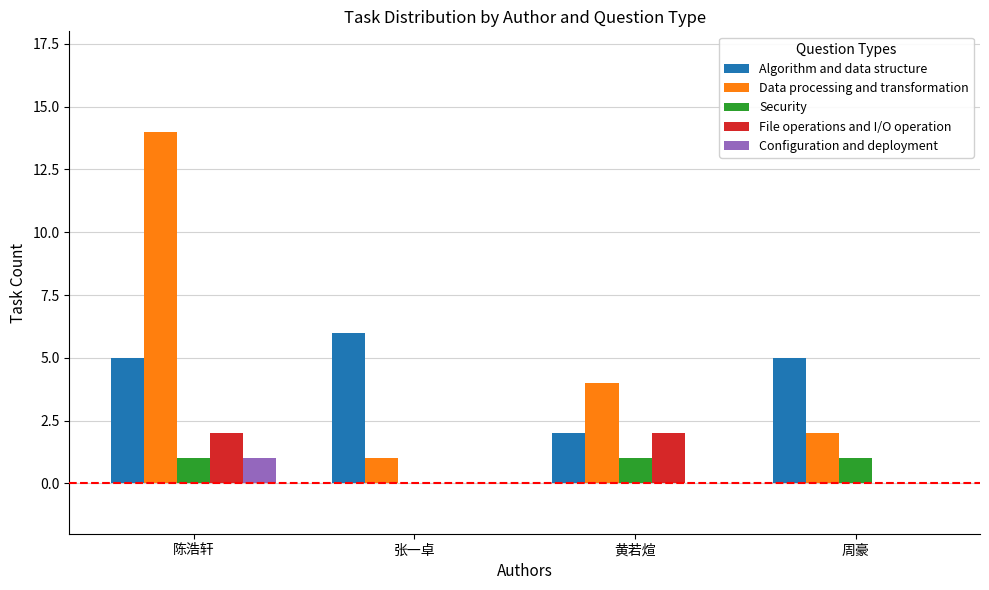

How many groups of bars are there?

4